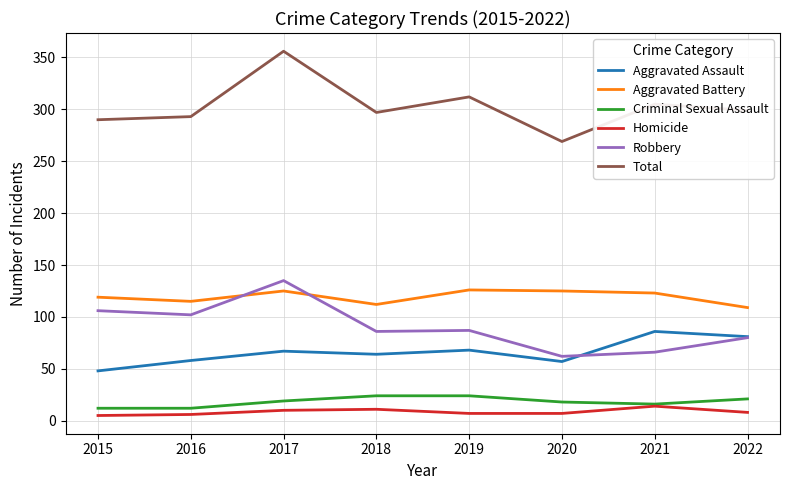

Which series has the widest spread of values?

Total